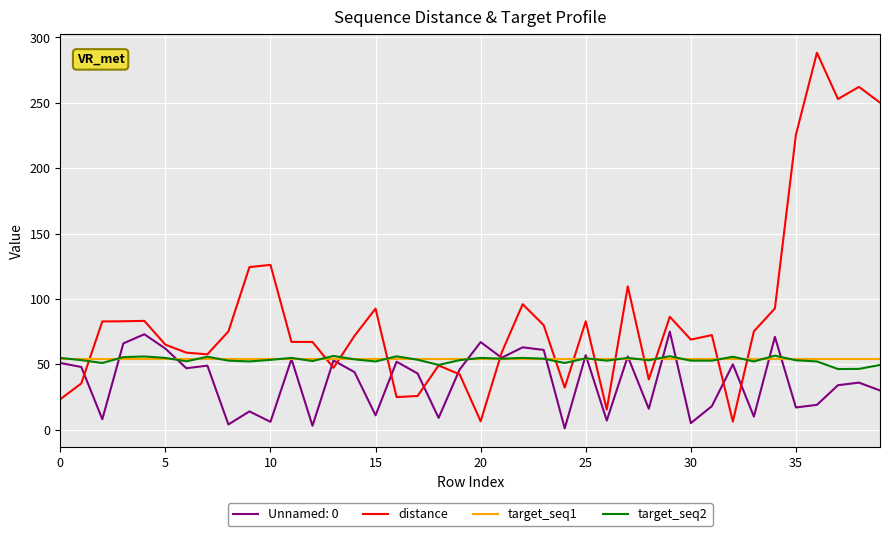

Which series has the widest spread of values?

distance